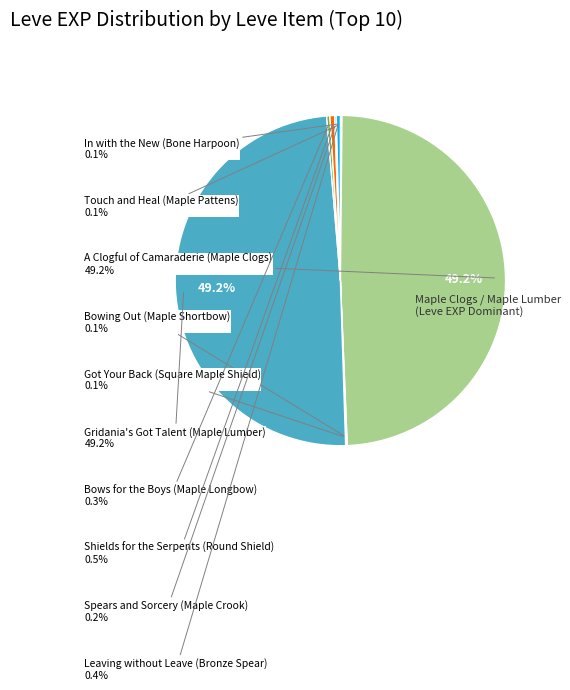

Rank the categories by value from lowest to highest.

In with the New (Bone Harpoon), Touch and Heal (Maple Pattens), Bowing Out (Maple Shortbow), Got Your Back (Square Maple Shield), Spears and Sorcery (Maple Crook), Bows for the Boys (Maple Longbow), Leaving without Leave (Bronze Spear), Shields for the Serpents (Round Shield), A Clogful of Camaraderie (Maple Clogs), Gridania's Got Talent (Maple Lumber)